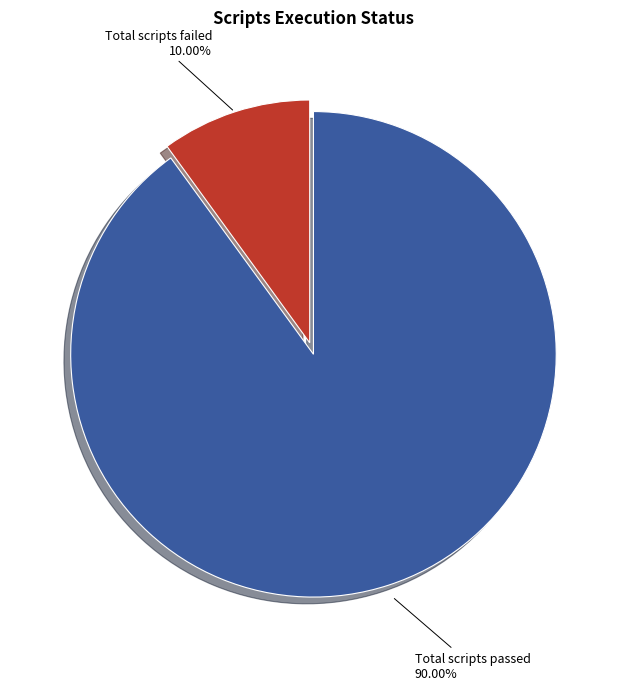

Rank the categories by value from highest to lowest.

Total scripts passed, Total scripts failed